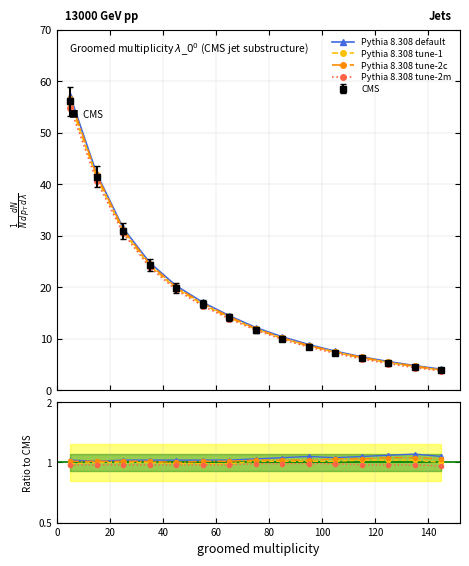

At how many categories does at least one series exceed 1?

15